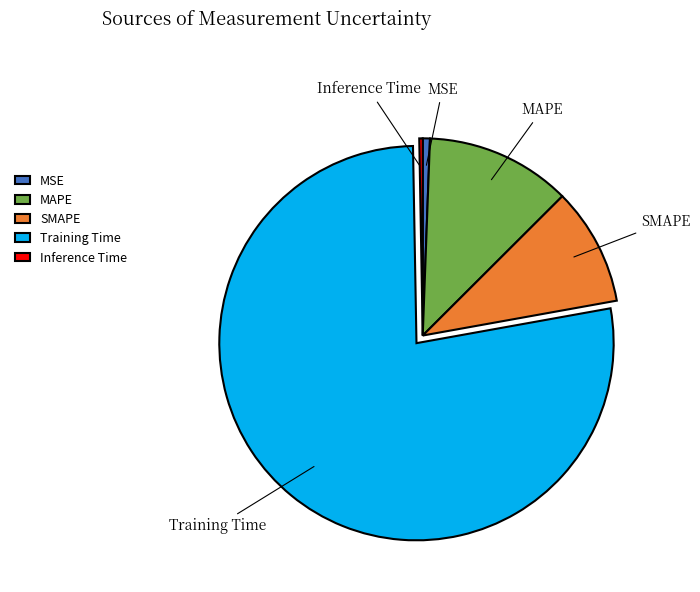

The SMAPE slice represents 21% of the pie. True or false?

False